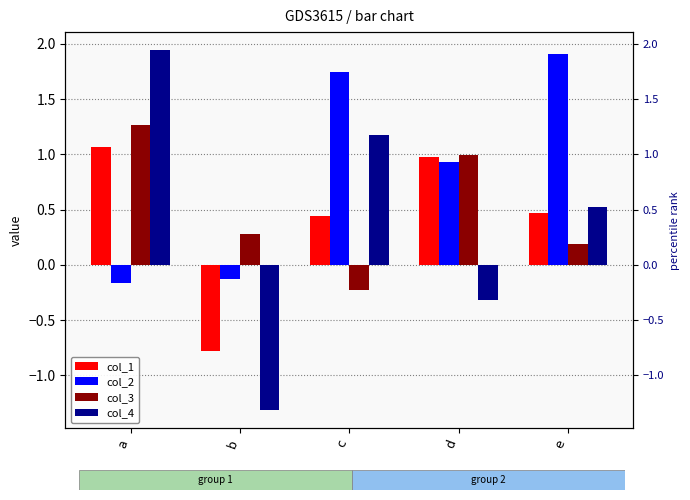

What is the value of the col_3 bar at the 3rd from the left?

-0.2